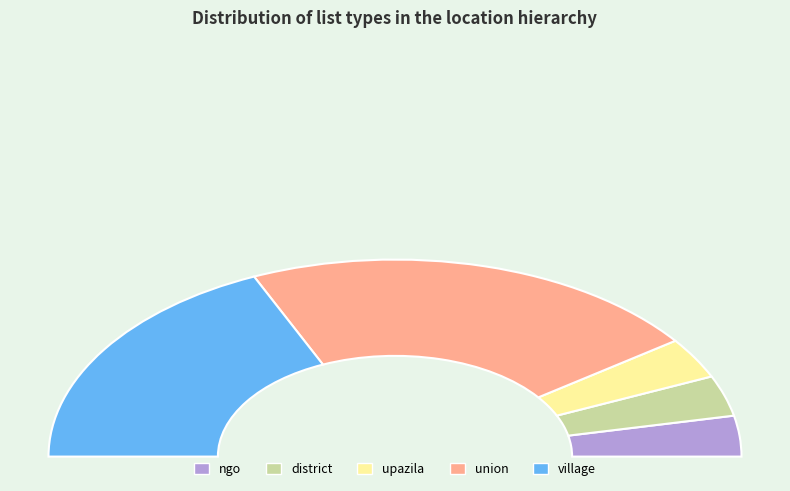

True or false: union accounts for 43% of the total.

True